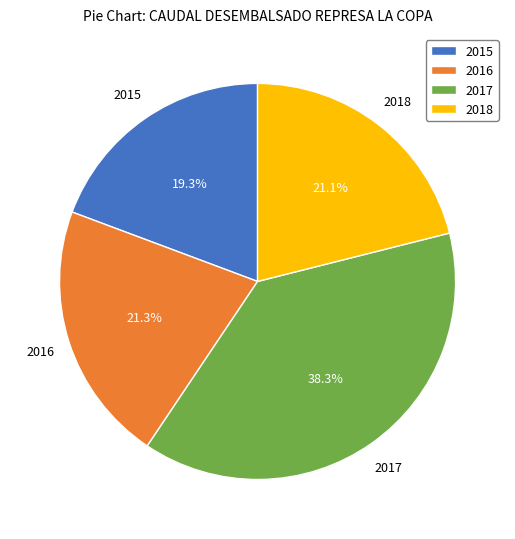

To the nearest percent, what is the difference between the 2017 and 2016 slice percentages?

17%